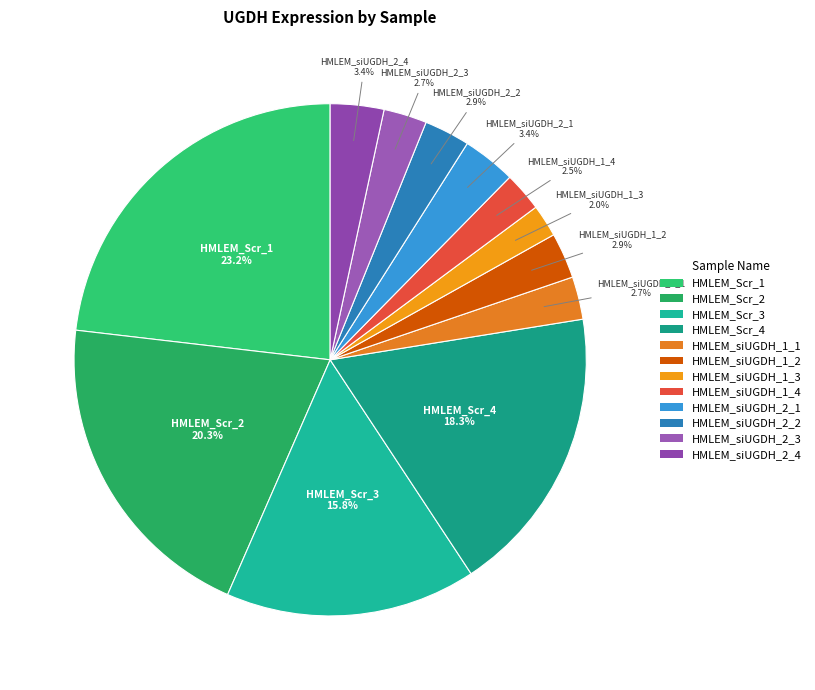

The HMLEM_Scr_2 slice represents 11% of the pie. True or false?

False